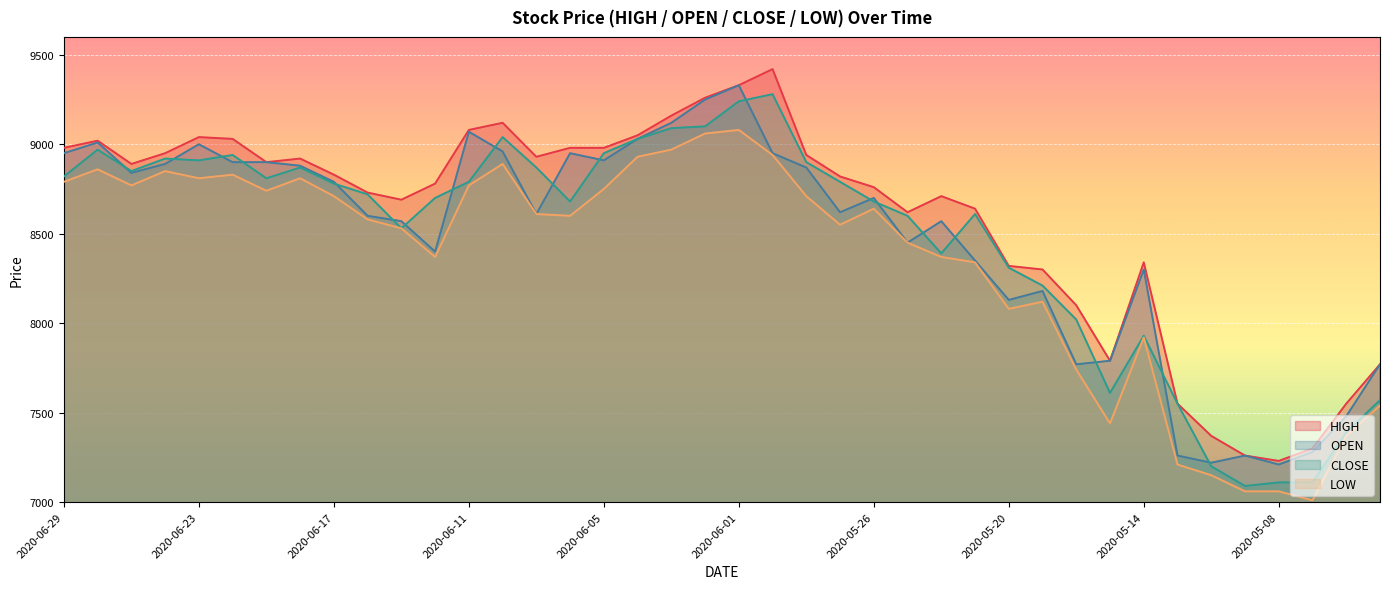

What is the label of the 2nd point from the left?

2020-06-26